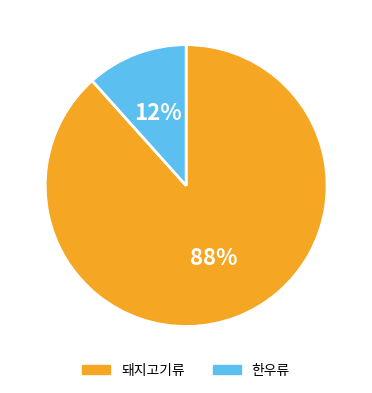

Count the number of slices in the pie.

2